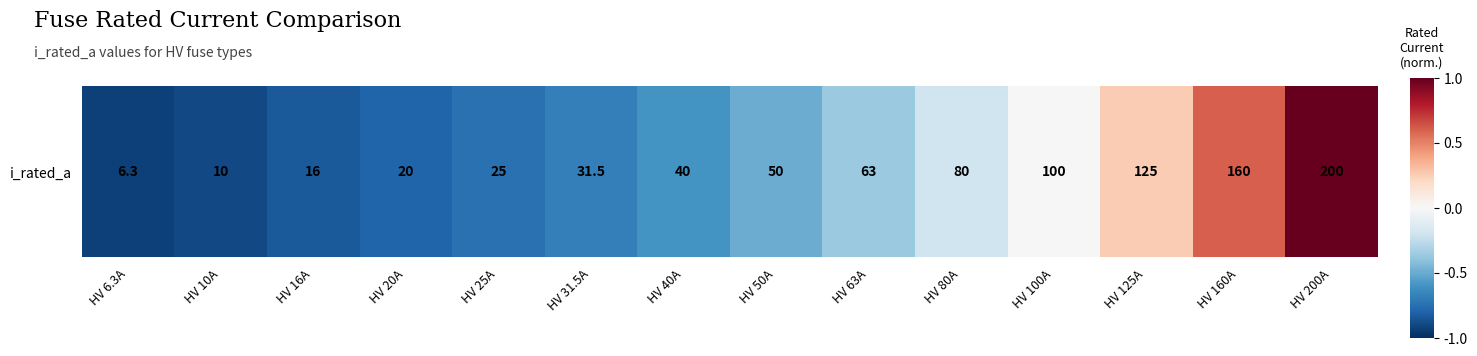

What is the change in value from HV 31.5A to HV 40A?

+0.1